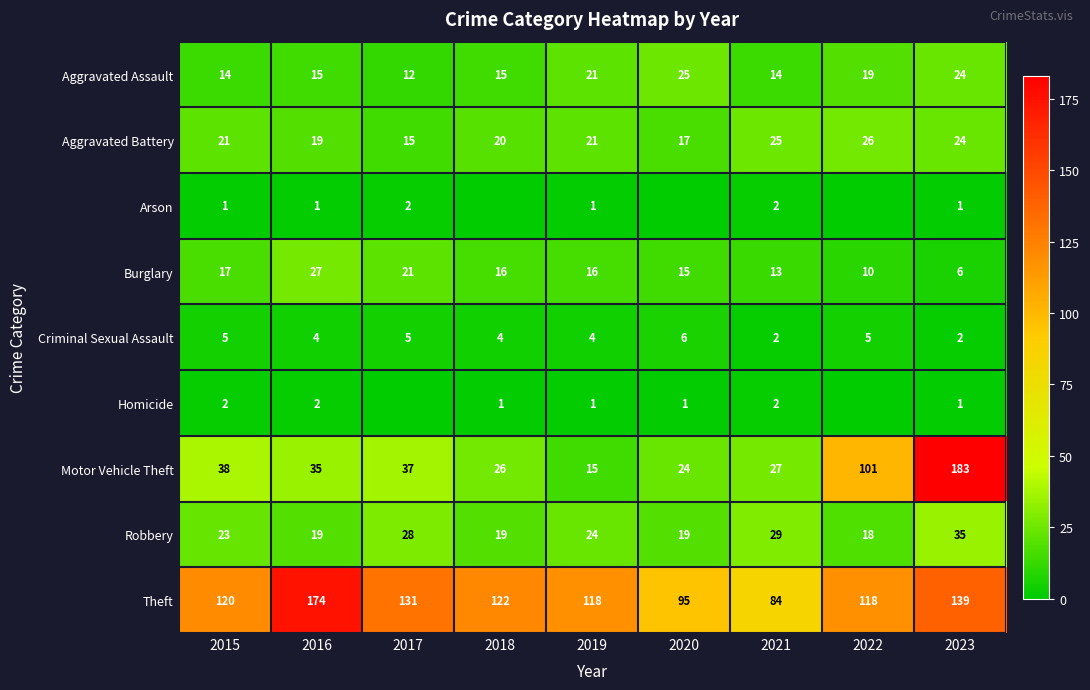

Where does the Motor Vehicle Theft series first go above 35?

2015